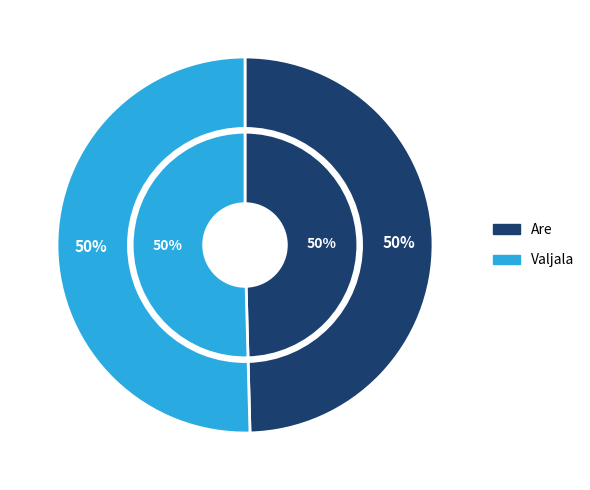

Which slice is the smallest?

Are